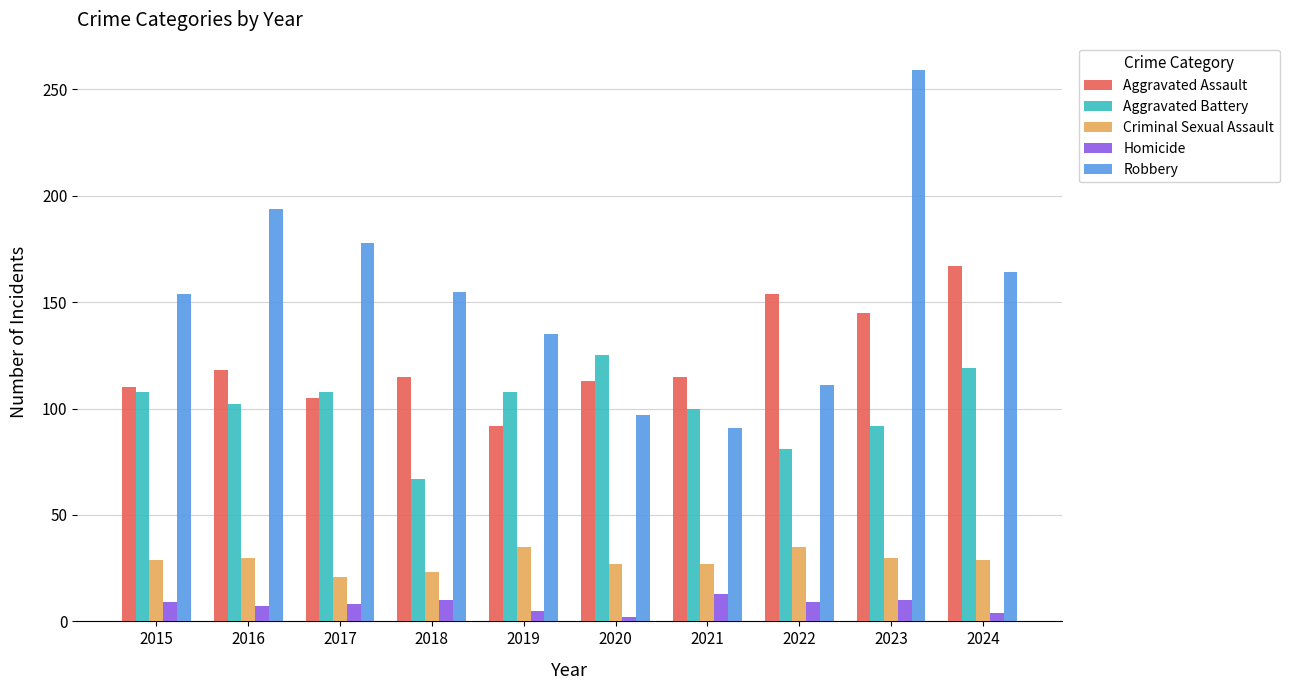

At which category is the sum across all series the highest?

2023